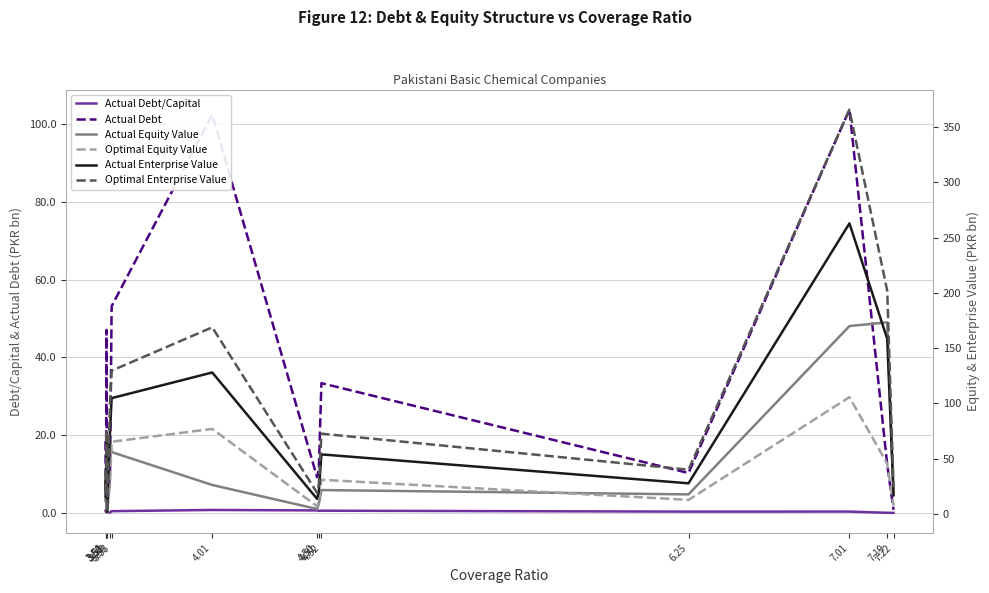

True or false: Optimal Enterprise Value has a value of 130.5 at 3.51.

False